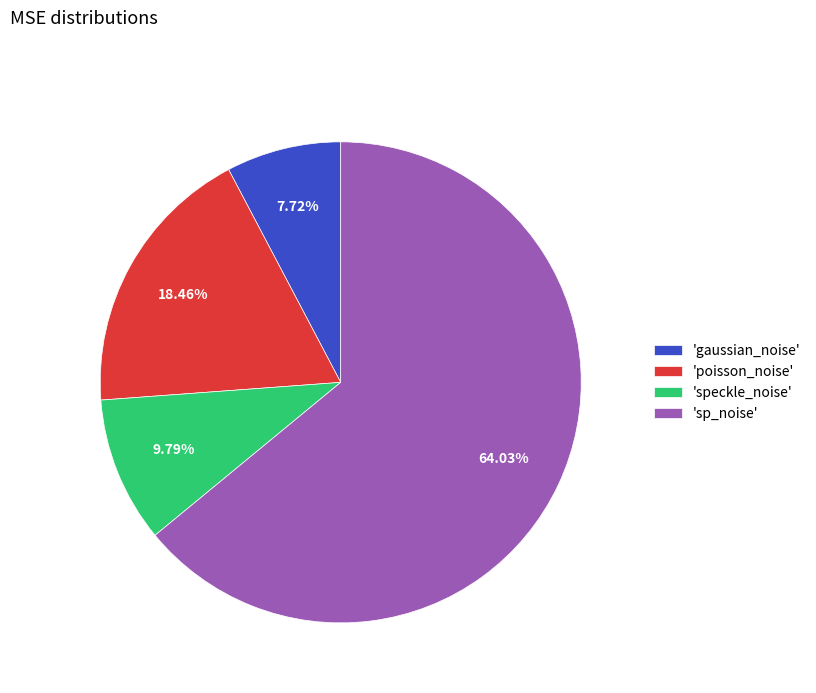

Between 'sp_noise' and 'speckle_noise', which is larger?

'sp_noise'